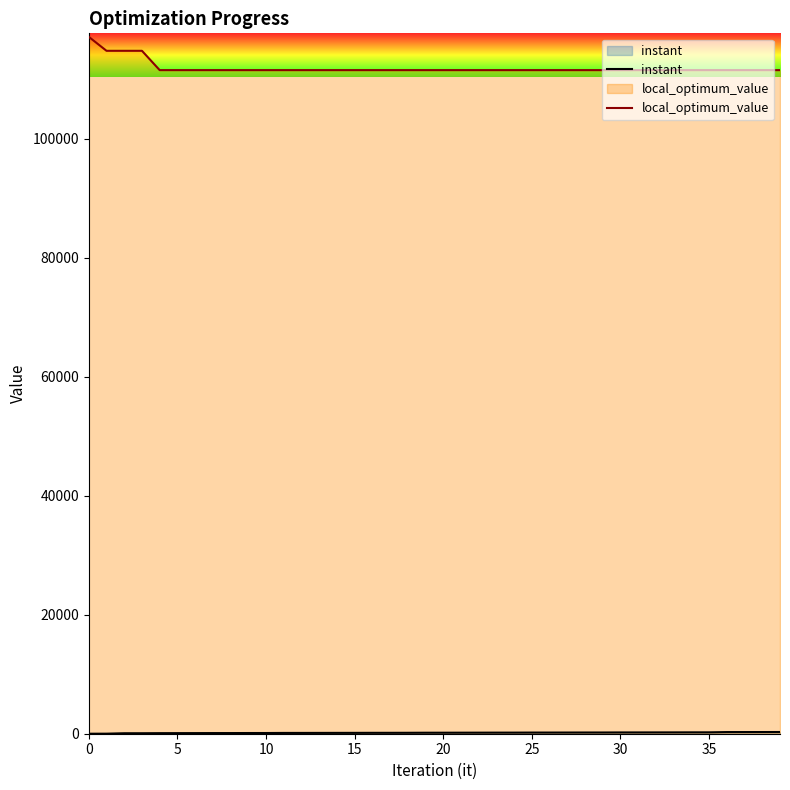

Rank the series at 11 from highest to lowest value.

local_optimum_value, instant